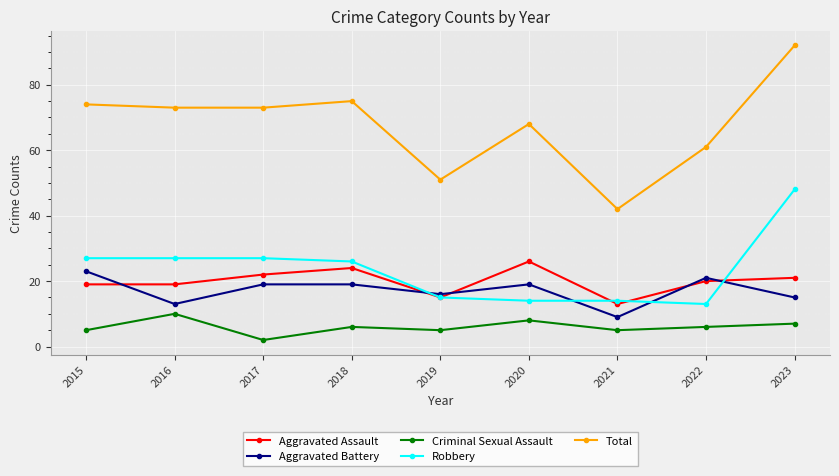

At which category does Aggravated Assault reach its first local peak?

2018